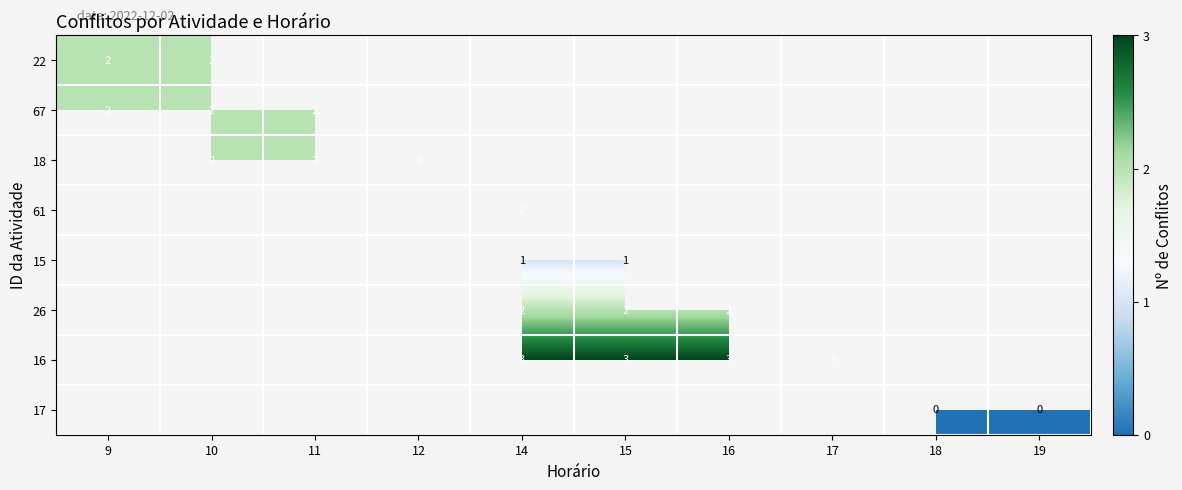

Is it true that 22 equals 1 at 9?

False